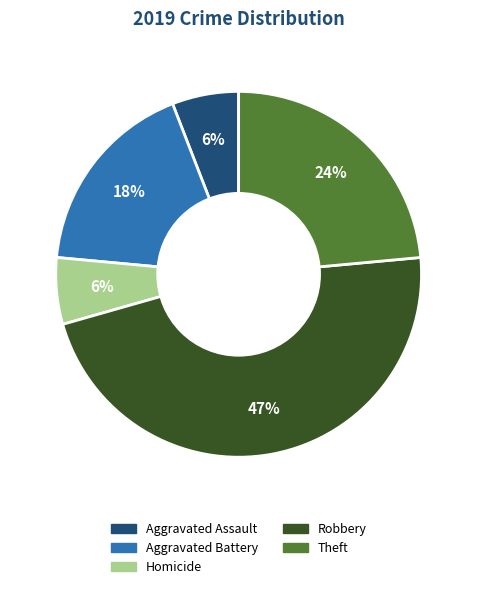

Is there any slice that represents more than half of the pie?

No